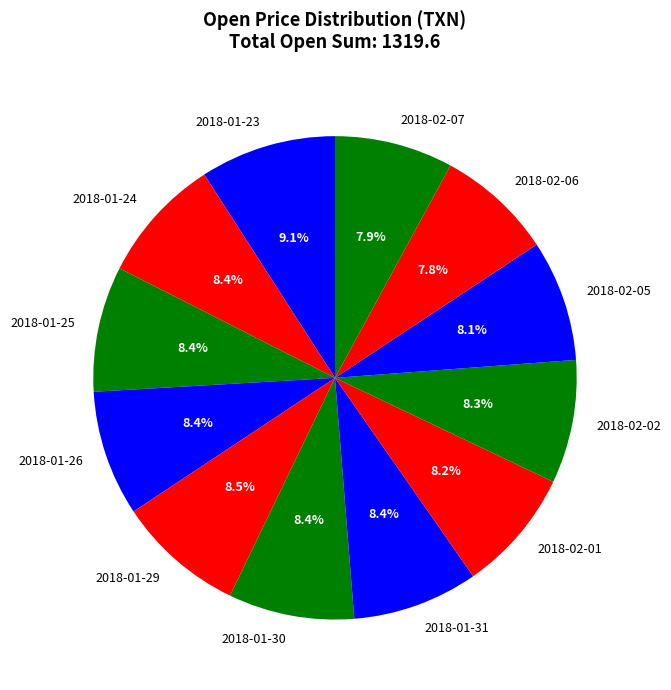

Does 2018-01-23 account for over 50% of the chart?

No